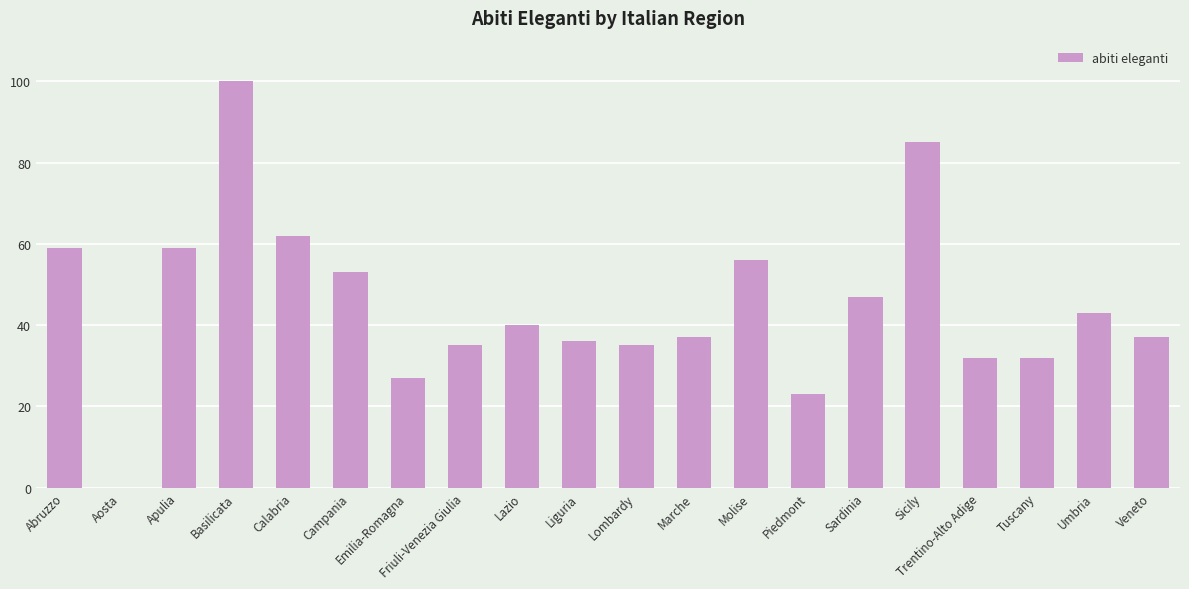

The value at Emilia-Romagna is 27. True or false?

True